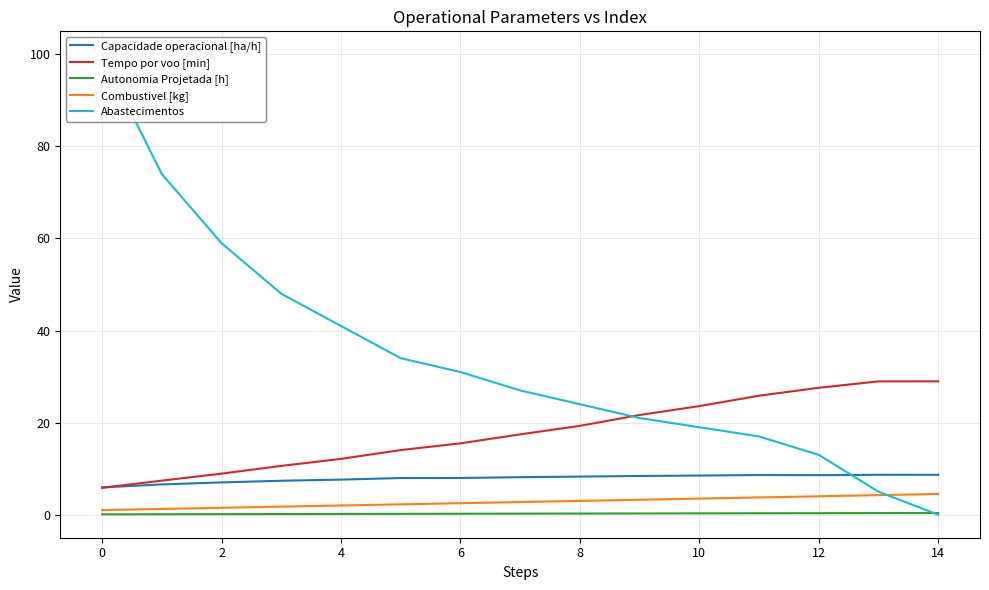

True or false: Tempo por voo [min] and Combustivel [kg] intersect in this chart.

False